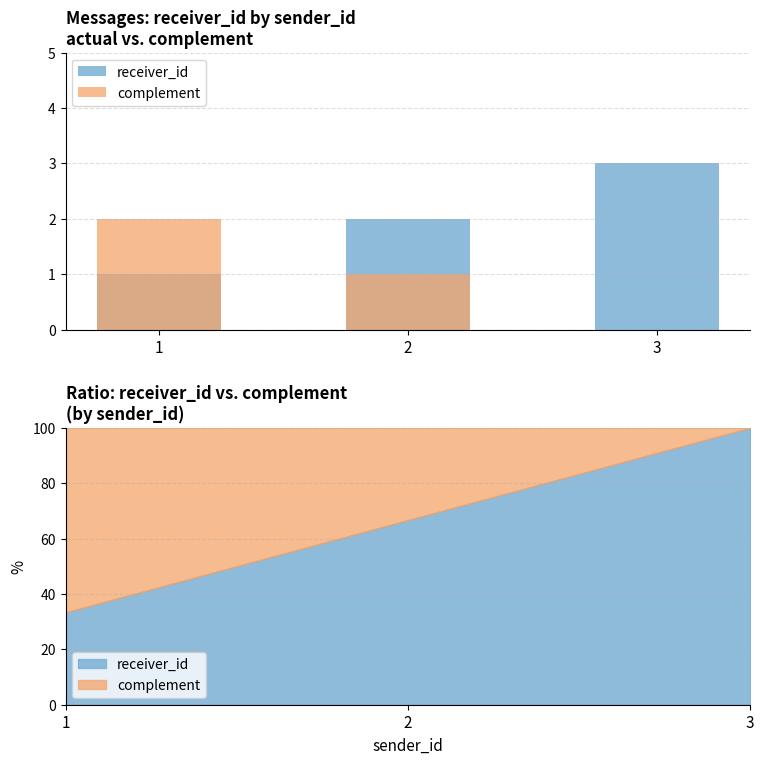

What is the spread (max minus min) of values at 2?

1